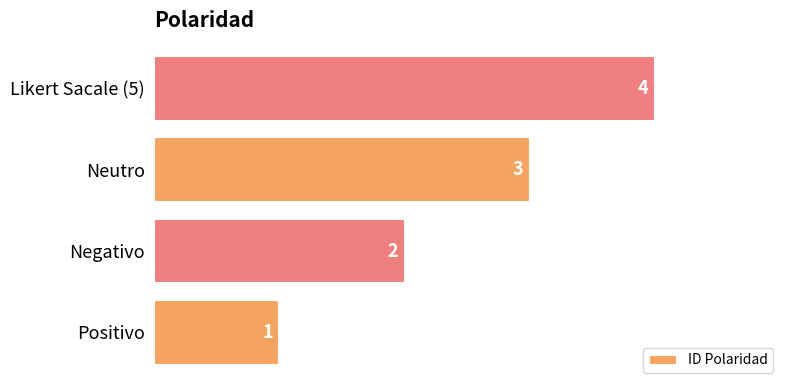

True or false: the data shows 1 at Positivo.

True